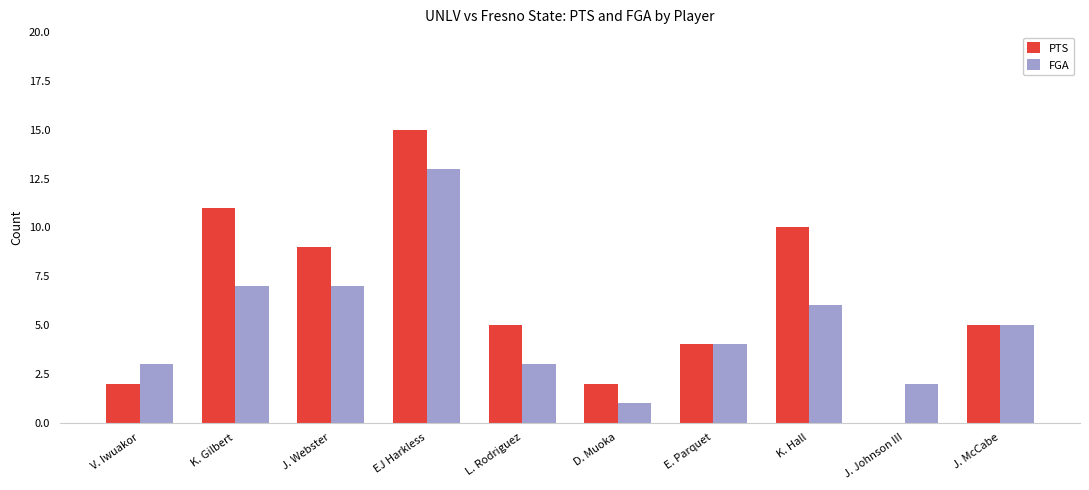

Which category has the highest value across all series?

EJ Harkless